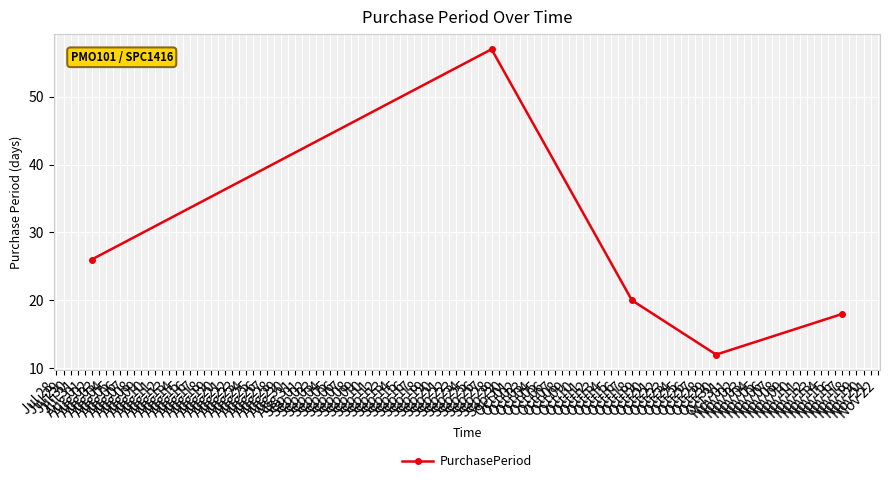

What is the average value?

27